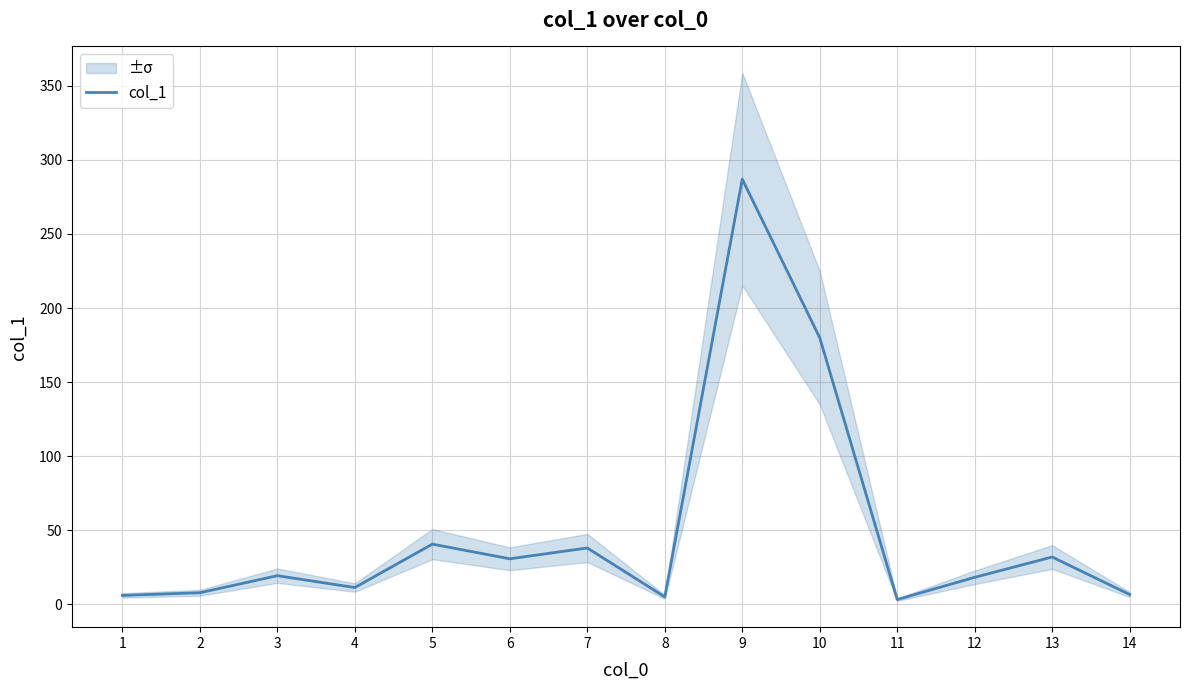

At which category does the data reach its first local peak?

3